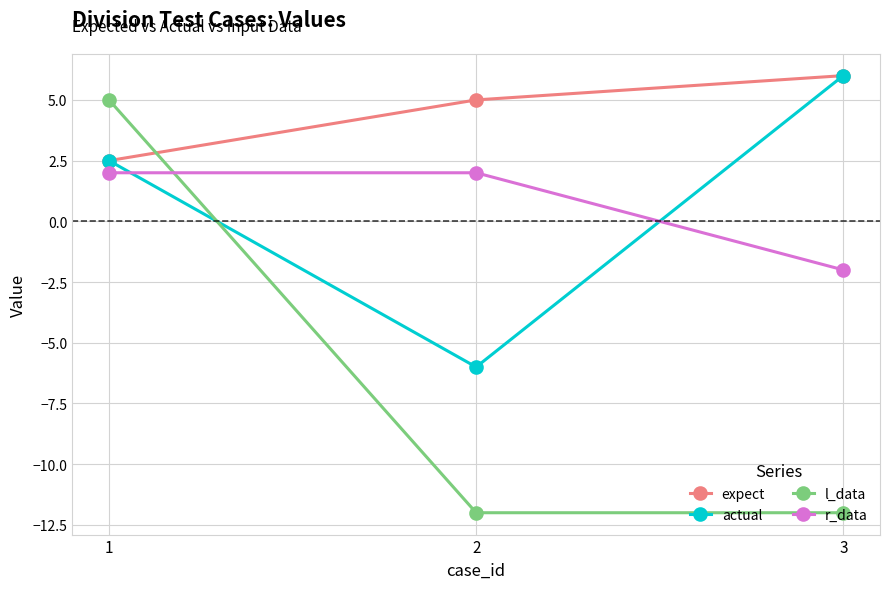

What is the maximum value for expect?

6.0